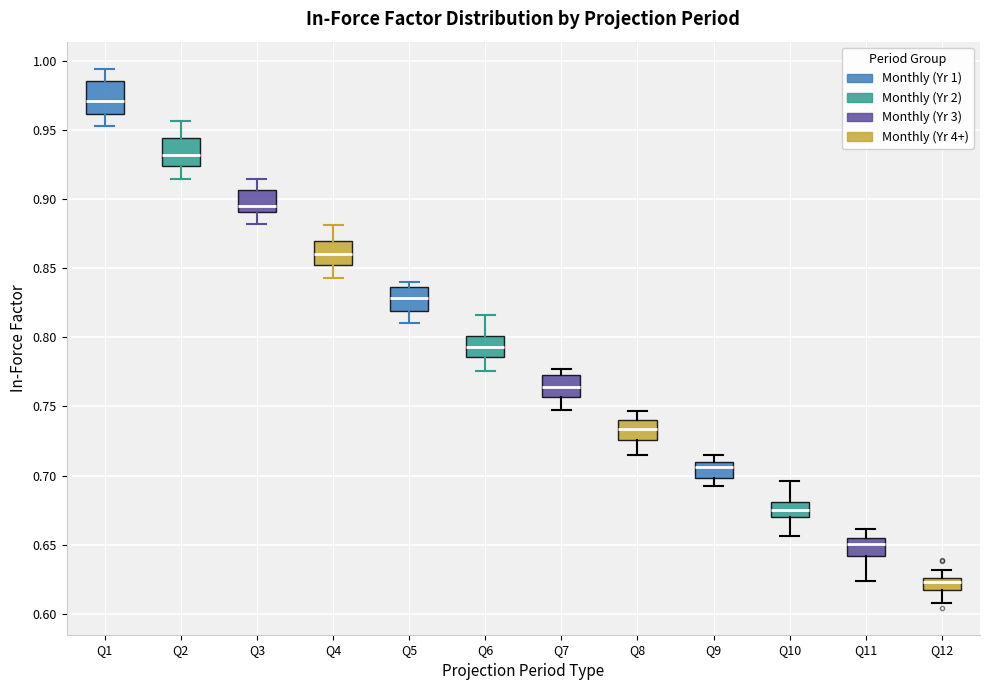

Which box has the lowest median line?

Q12